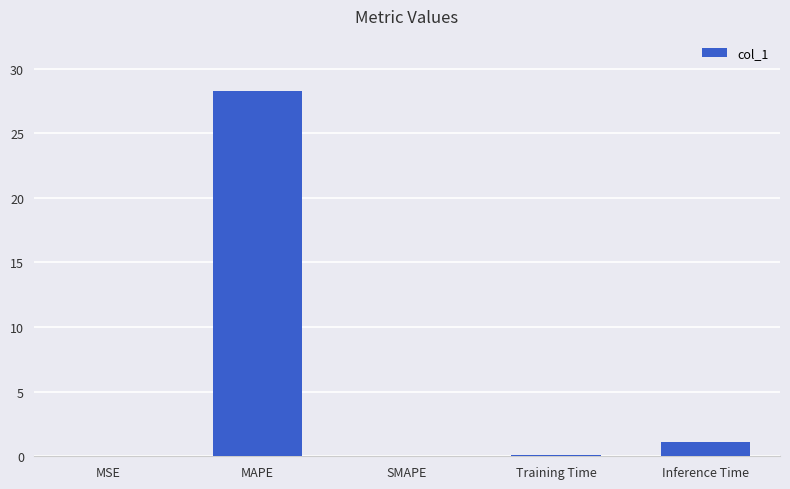

What is the greatest value displayed?

28.3